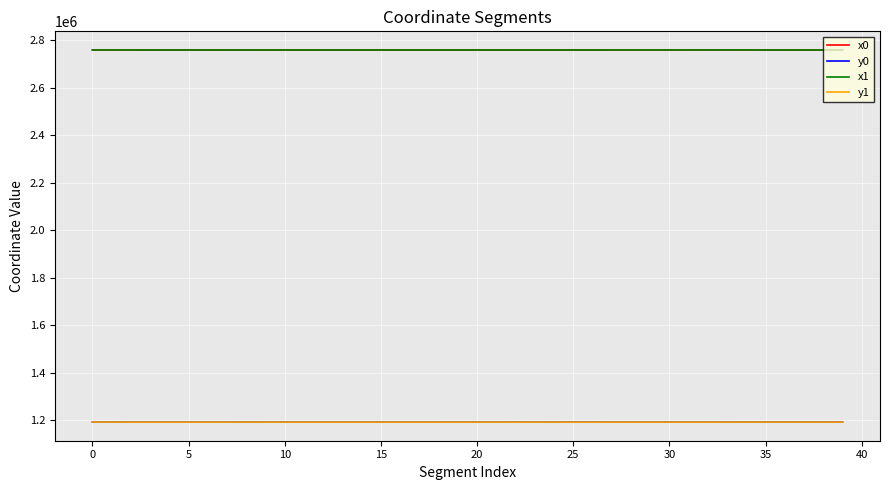

True or false: y0 and x1 intersect in this chart.

False